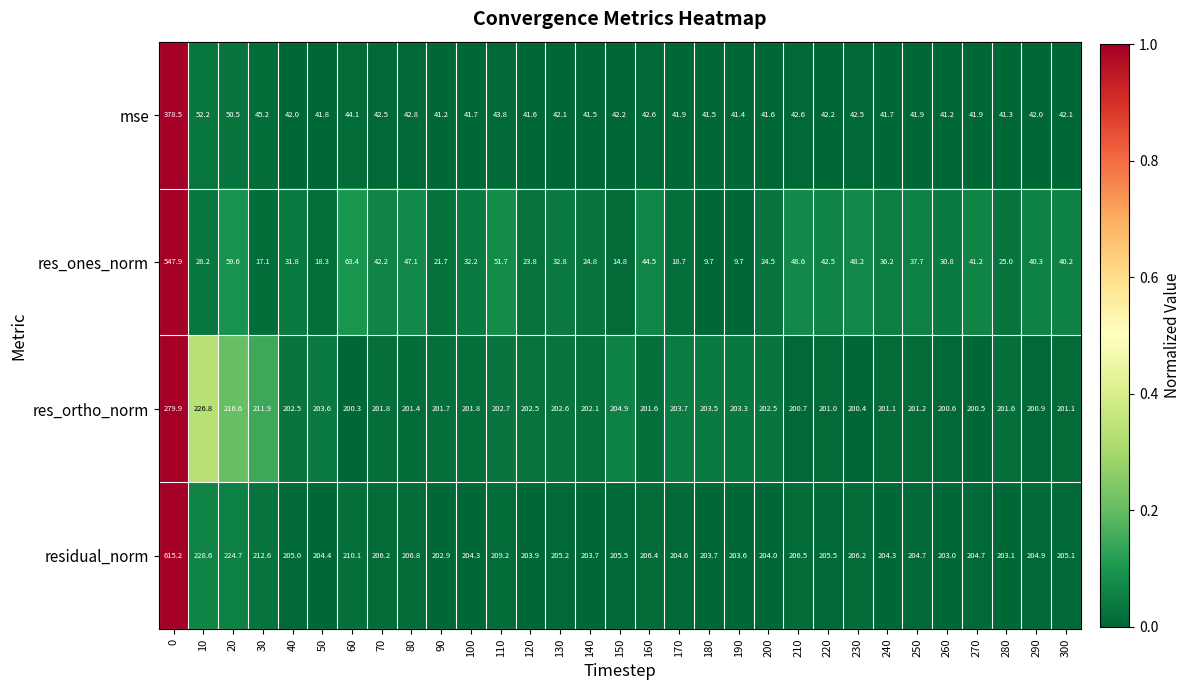

What is the minimum value for res_ortho_norm?

200.3